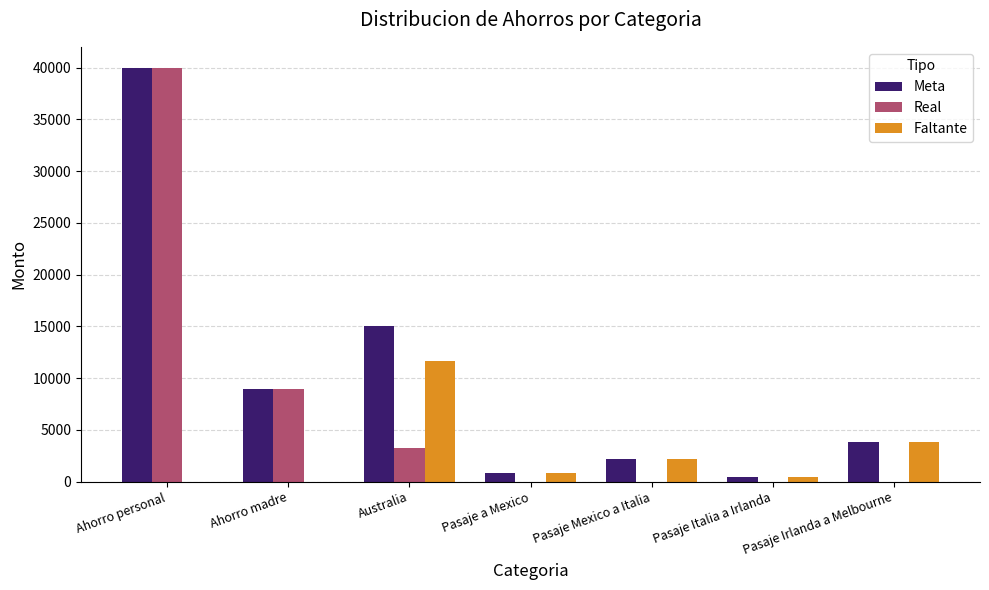

Is it true that Real equals 3299 at Australia?

True